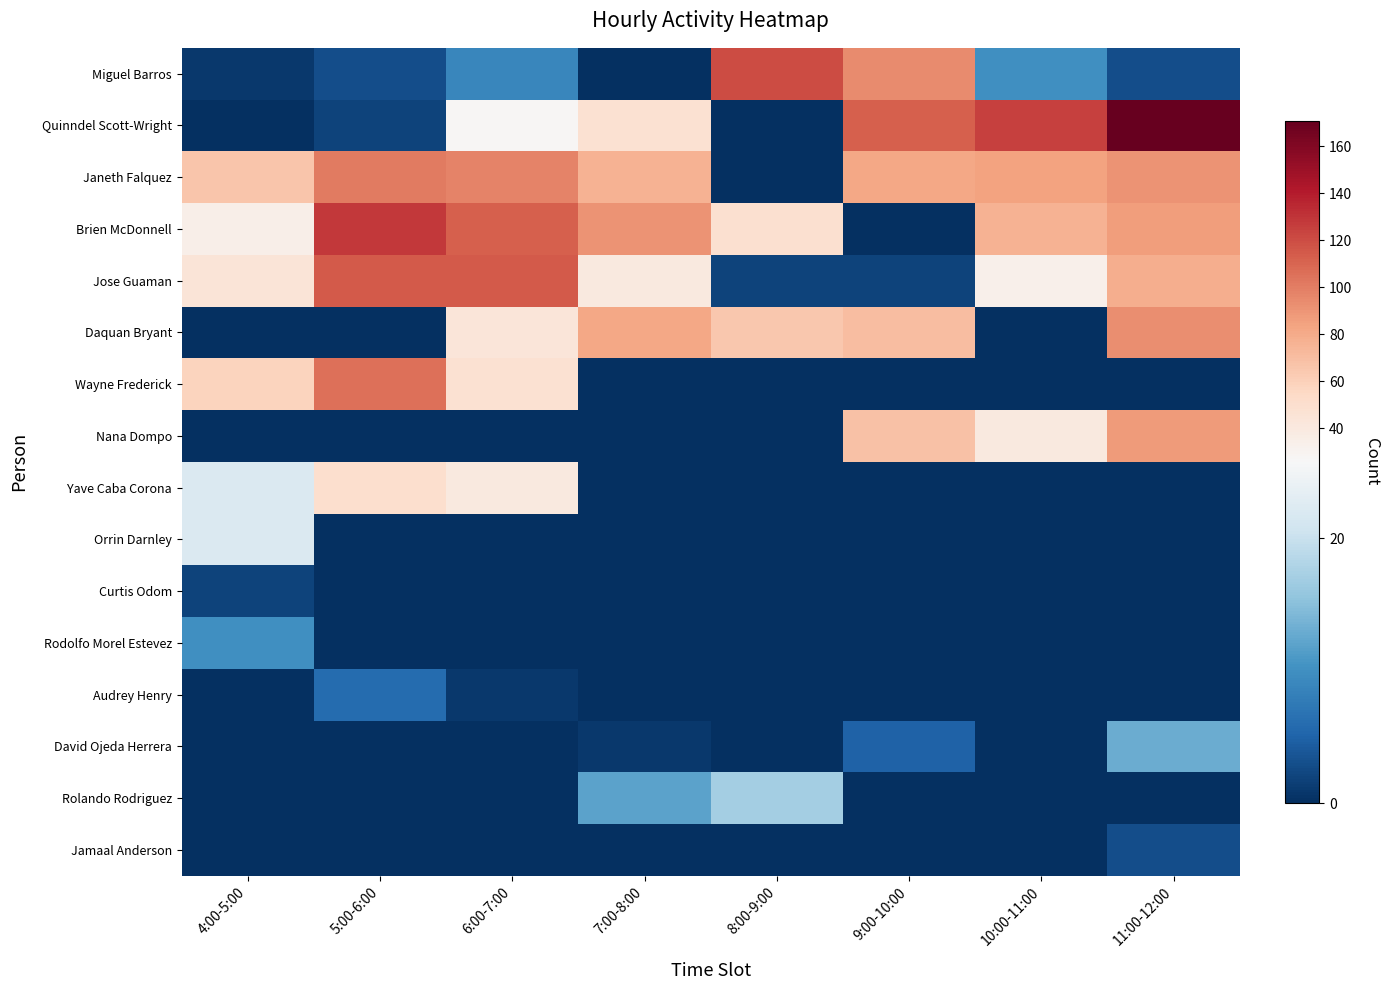

Reading left to right, what are all the values shown in this chart?

Miguel Barros: 4:00-5:00=1	5:00-6:00=3	6:00-7:00=9	7:00-8:00=0	8:00-9:00=121	9:00-10:00=94	10:00-11:00=10	11:00-12:00=3
Quinndel Scott-Wright: 4:00-5:00=0	5:00-6:00=2	6:00-7:00=27	7:00-8:00=48	8:00-9:00=0	9:00-10:00=113	10:00-11:00=125	11:00-12:00=171
Janeth Falquez: 4:00-5:00=66	5:00-6:00=101	6:00-7:00=98	7:00-8:00=76	8:00-9:00=0	9:00-10:00=82	10:00-11:00=84	11:00-12:00=91
Brien McDonnell: 4:00-5:00=34	5:00-6:00=129	6:00-7:00=112	7:00-8:00=91	8:00-9:00=49	9:00-10:00=0	10:00-11:00=76	11:00-12:00=86
Jose Guaman: 4:00-5:00=45	5:00-6:00=115	6:00-7:00=115	7:00-8:00=40	8:00-9:00=2	9:00-10:00=2	10:00-11:00=33	11:00-12:00=78
Daquan Bryant: 4:00-5:00=0	5:00-6:00=0	6:00-7:00=43	7:00-8:00=82	8:00-9:00=65	9:00-10:00=71	10:00-11:00=0	11:00-12:00=93
Wayne Frederick: 4:00-5:00=58	5:00-6:00=106	6:00-7:00=48	7:00-8:00=0	8:00-9:00=0	9:00-10:00=0	10:00-11:00=0	11:00-12:00=0
Nana Dompo: 4:00-5:00=0	5:00-6:00=0	6:00-7:00=0	7:00-8:00=0	8:00-9:00=0	9:00-10:00=68	10:00-11:00=40	11:00-12:00=88
Yave Caba Corona: 4:00-5:00=22	5:00-6:00=50	6:00-7:00=40	7:00-8:00=0	8:00-9:00=0	9:00-10:00=0	10:00-11:00=0	11:00-12:00=0
Orrin Darnley: 4:00-5:00=22	5:00-6:00=0	6:00-7:00=0	7:00-8:00=0	8:00-9:00=0	9:00-10:00=0	10:00-11:00=0	11:00-12:00=0
Curtis Odom: 4:00-5:00=2	5:00-6:00=0	6:00-7:00=0	7:00-8:00=0	8:00-9:00=0	9:00-10:00=0	10:00-11:00=0	11:00-12:00=0
Rodolfo Morel Estevez: 4:00-5:00=10	5:00-6:00=0	6:00-7:00=0	7:00-8:00=0	8:00-9:00=0	9:00-10:00=0	10:00-11:00=0	11:00-12:00=0
Audrey Henry: 4:00-5:00=0	5:00-6:00=6	6:00-7:00=1	7:00-8:00=0	8:00-9:00=0	9:00-10:00=0	10:00-11:00=0	11:00-12:00=0
David Ojeda Herrera: 4:00-5:00=0	5:00-6:00=0	6:00-7:00=0	7:00-8:00=1	8:00-9:00=0	9:00-10:00=5	10:00-11:00=0	11:00-12:00=13
Rolando Rodriguez: 4:00-5:00=0	5:00-6:00=0	6:00-7:00=0	7:00-8:00=12	8:00-9:00=17	9:00-10:00=0	10:00-11:00=0	11:00-12:00=0
Jamaal Anderson: 4:00-5:00=0	5:00-6:00=0	6:00-7:00=0	7:00-8:00=0	8:00-9:00=0	9:00-10:00=0	10:00-11:00=0	11:00-12:00=3